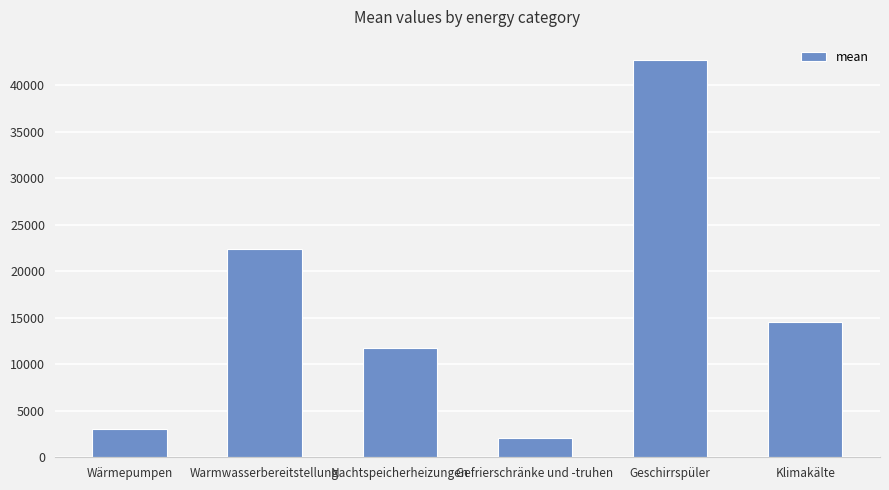

The chart shows a value of 24312.4 at Geschirrspüler. True or false?

False